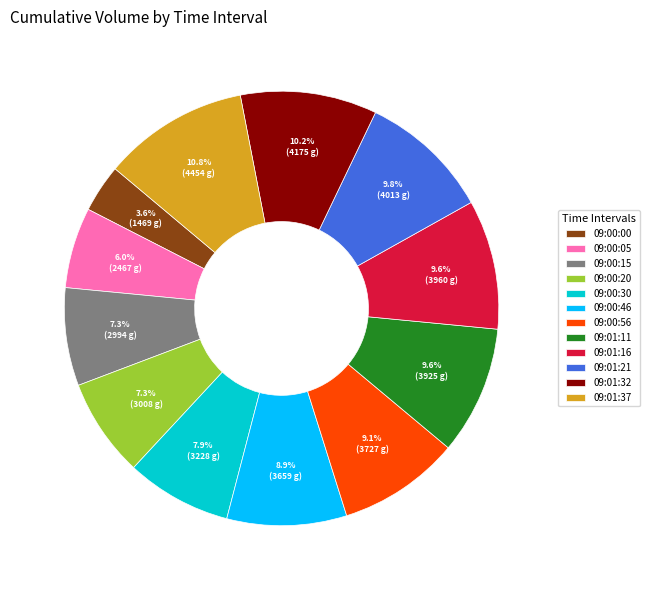

What is the ratio of the value at 09:00:05 to the value at 09:01:37?

0.6